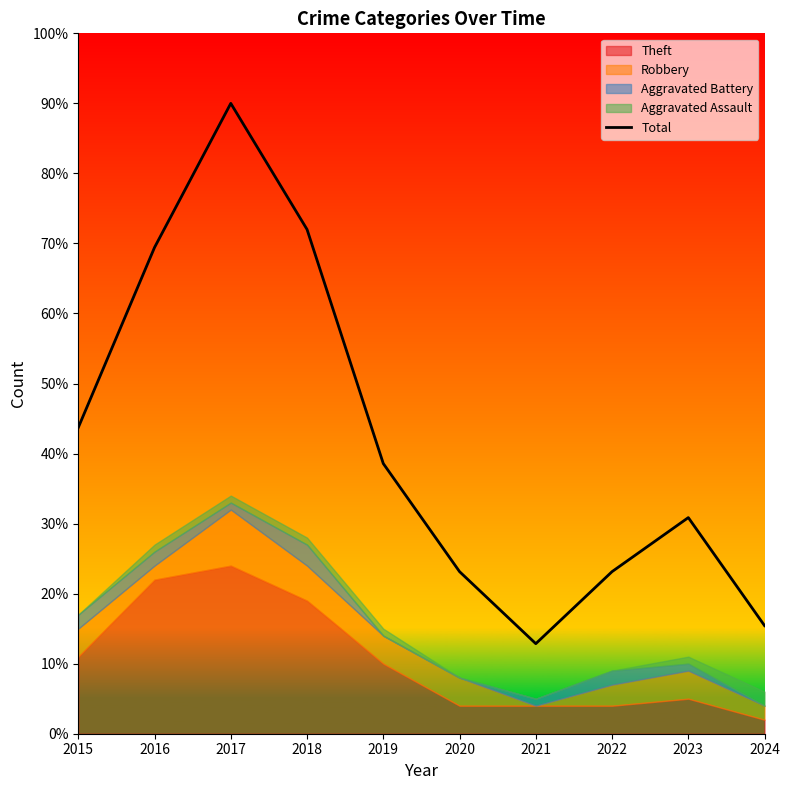

The value at 2019 is 38.6. True or false?

True